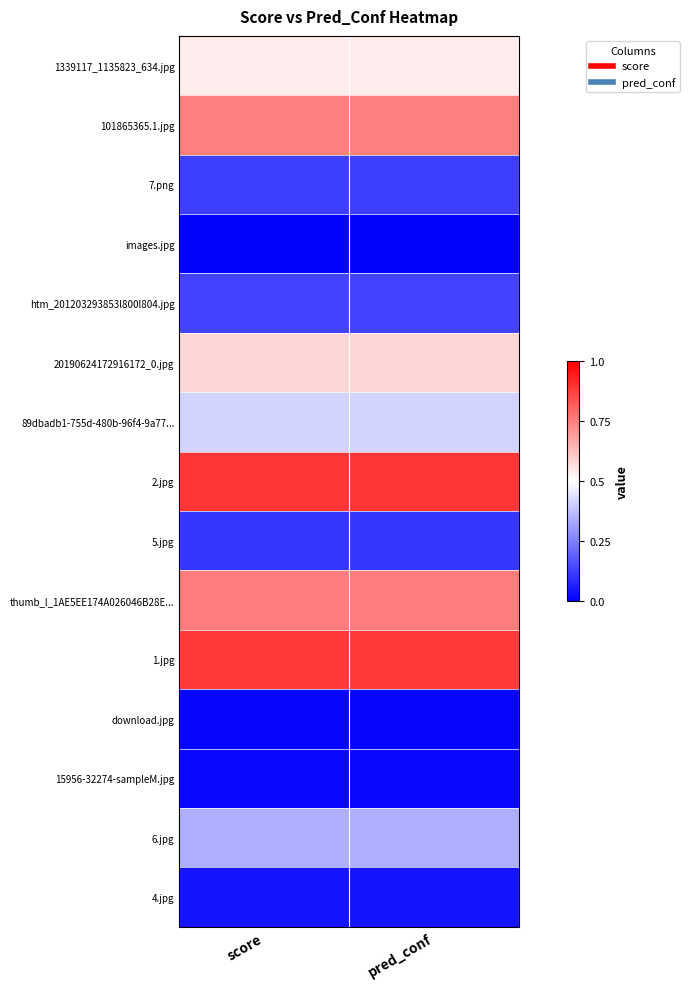

Reading left to right, list all the values displayed in this chart.

1339117_1135823_634.jpg: score=0.5	pred_conf=0.5
101865365.1.jpg: score=0.8	pred_conf=0.8
7.png: score=0.1	pred_conf=0.1
images.jpg: score=0.0	pred_conf=0.0
htm_201203293853l800l804.jpg: score=0.1	pred_conf=0.1
20190624172916172_0.jpg: score=0.6	pred_conf=0.6
89dbadb1-755d-480b-96f4-9a77...: score=0.4	pred_conf=0.4
2.jpg: score=0.9	pred_conf=0.9
5.jpg: score=0.1	pred_conf=0.1
thumb_l_1AE5EE174A026046B28E...: score=0.8	pred_conf=0.8
1.jpg: score=0.9	pred_conf=0.9
download.jpg: score=0.0	pred_conf=0.0
15956-32274-sampleM.jpg: score=0.0	pred_conf=0.0
6.jpg: score=0.3	pred_conf=0.3
4.jpg: score=0.0	pred_conf=0.0